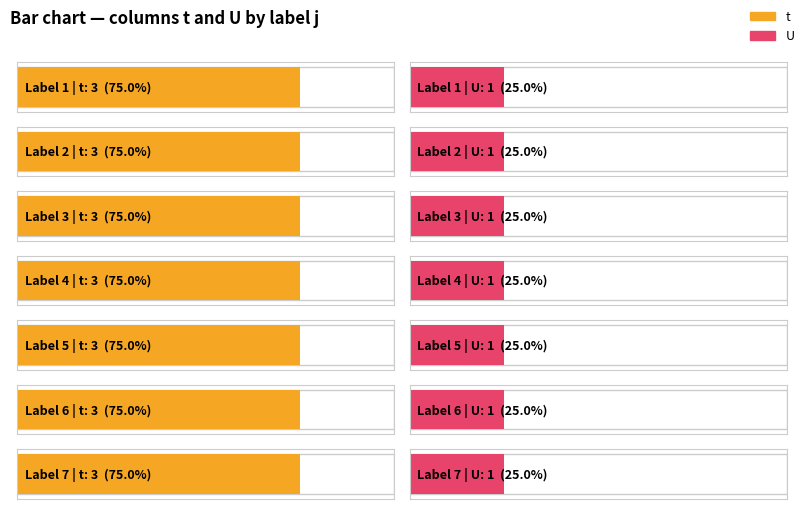

What is the minimum value for t?

3